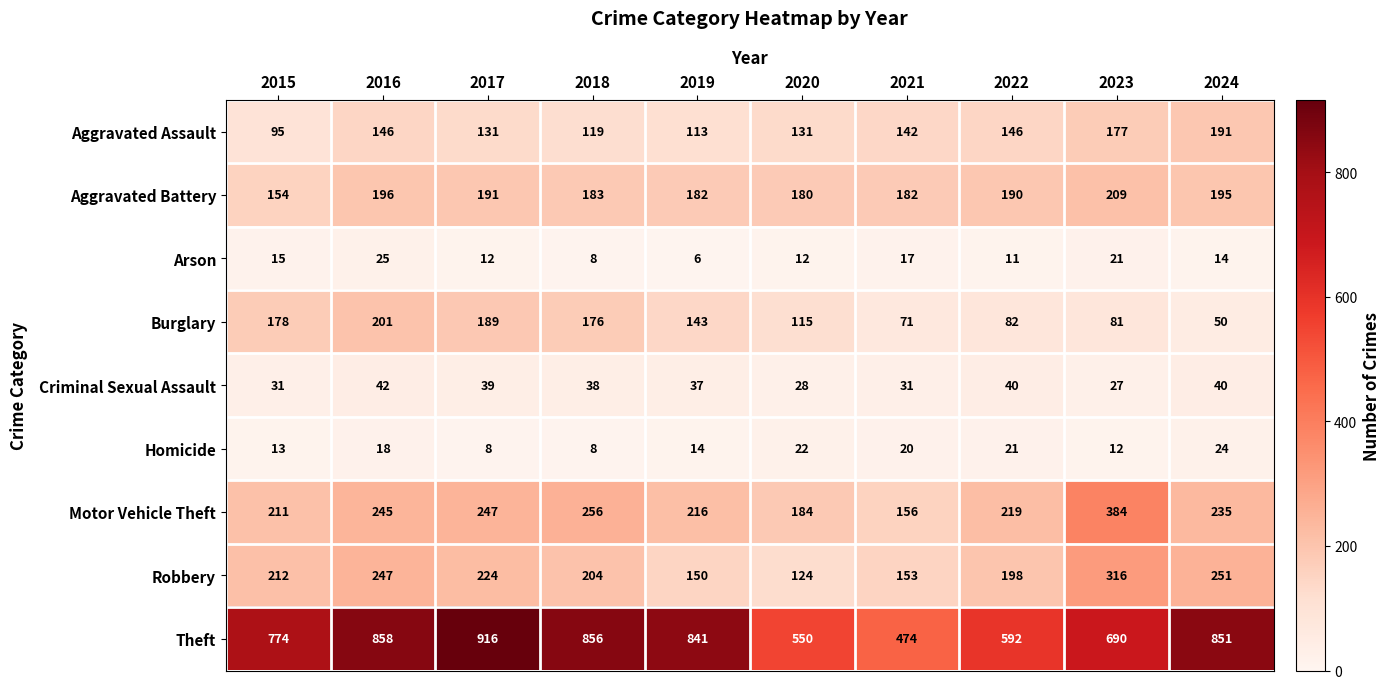

How many data points in Burglary are less than 143?

5